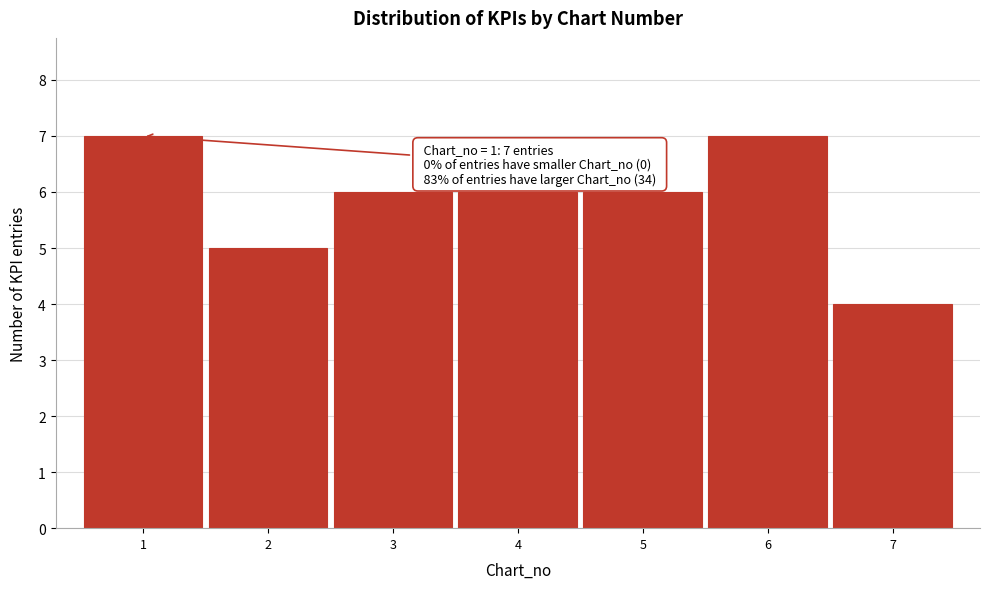

Reading left to right, transcribe all the data shown in this chart.

7	5	6	6	6	7	4